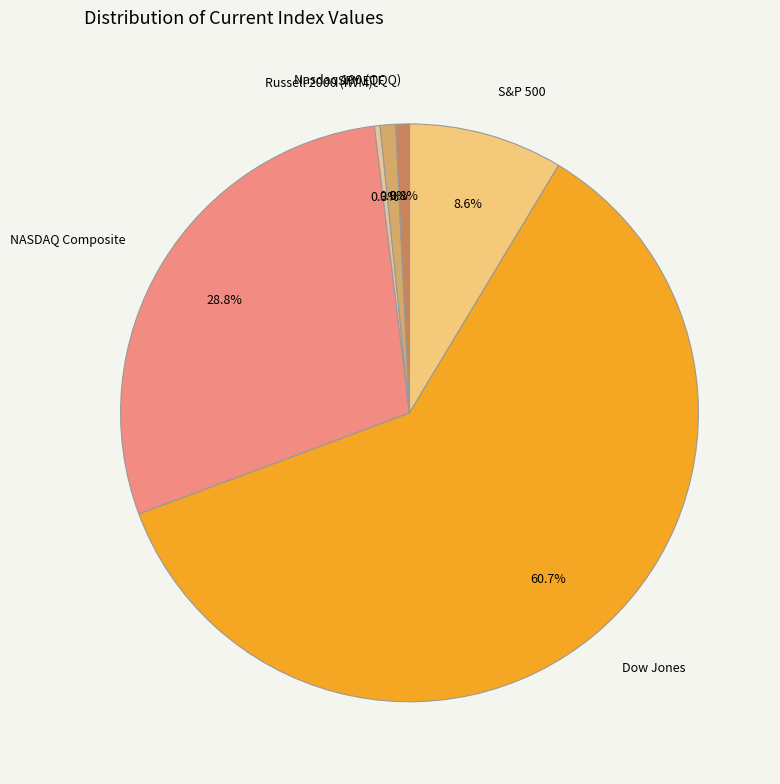

Which has a higher value, SPY ETF or Russell 2000 (IWM)?

SPY ETF